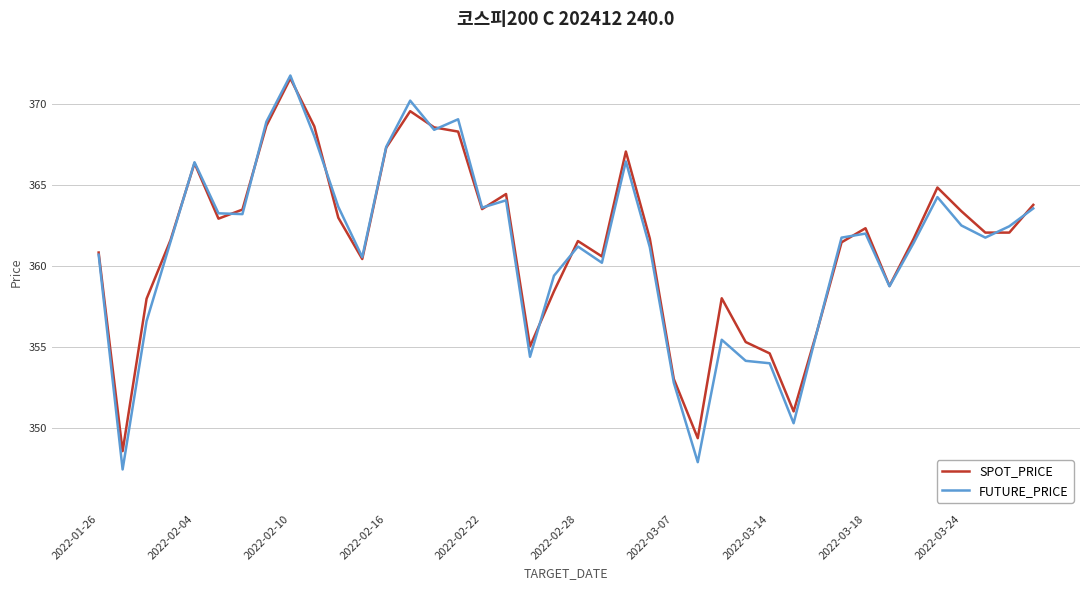

Which series has the largest range (max minus min)?

FUTURE_PRICE